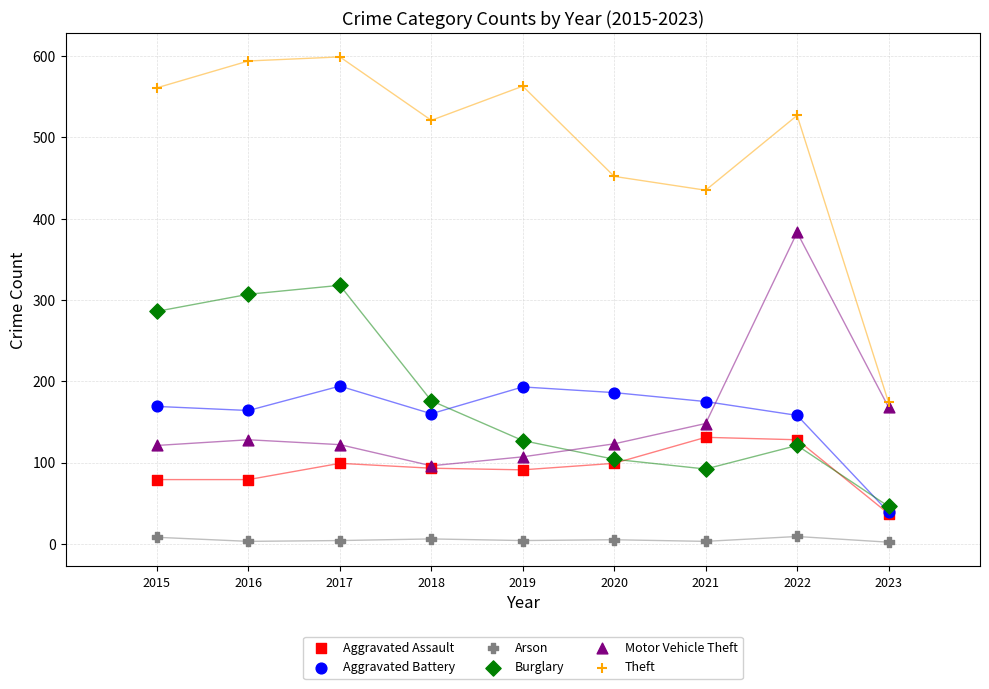

Across all series, what Y value is closest to 300?

307